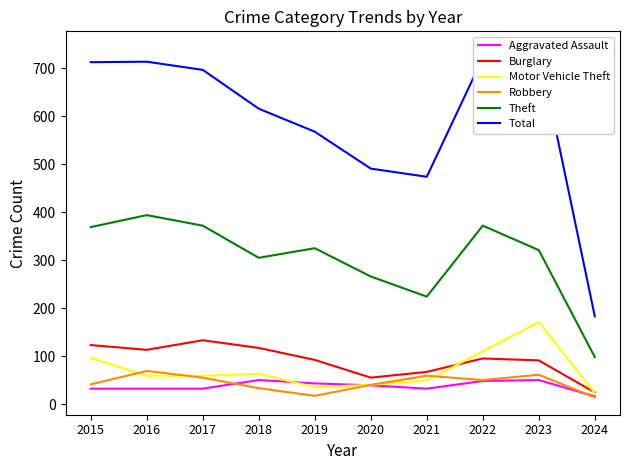

Rank the series at 2017 from highest to lowest value.

Total, Theft, Burglary, Motor Vehicle Theft, Robbery, Aggravated Assault